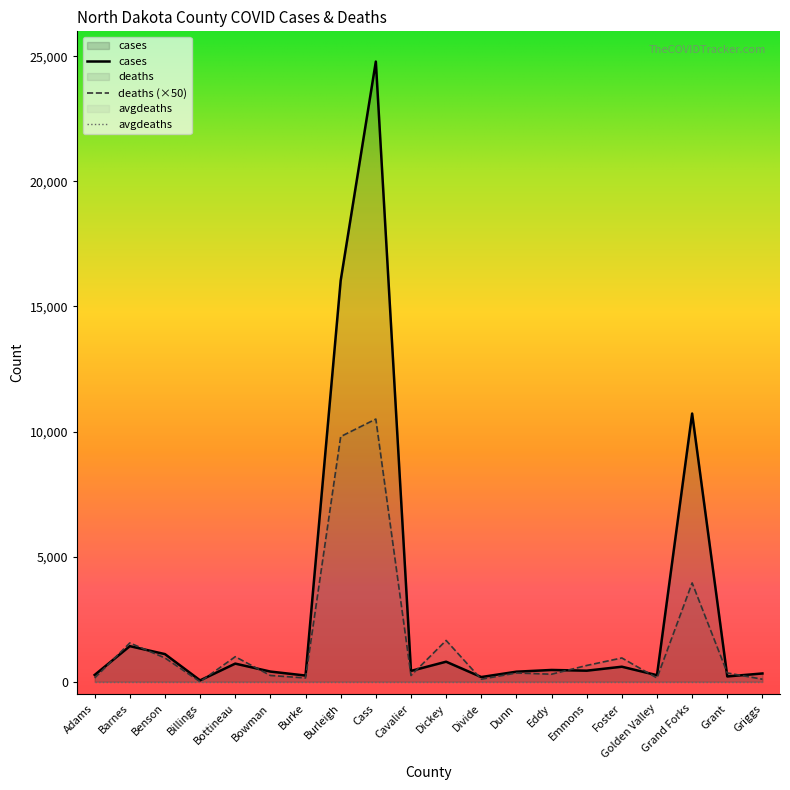

True or false: cases and deaths intersect in this chart.

True